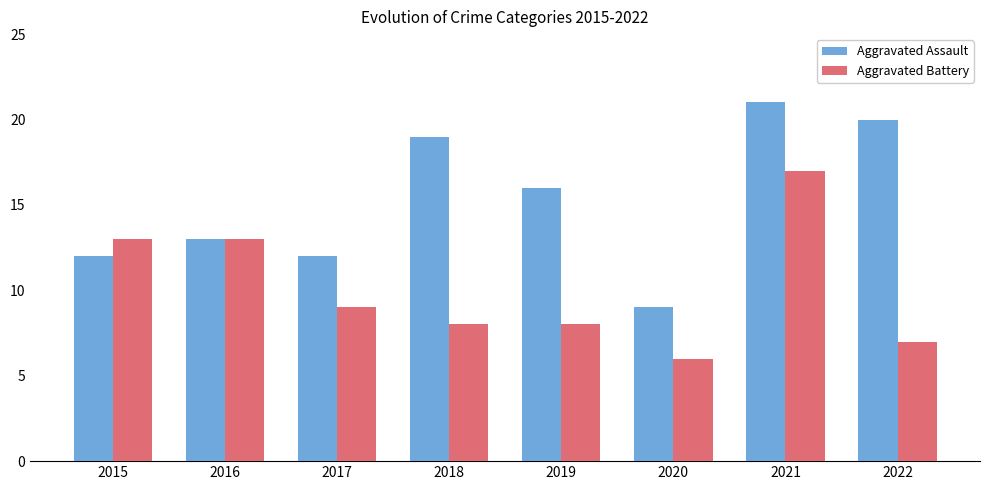

What are all the series names shown in the legend?

Aggravated Assault, Aggravated Battery